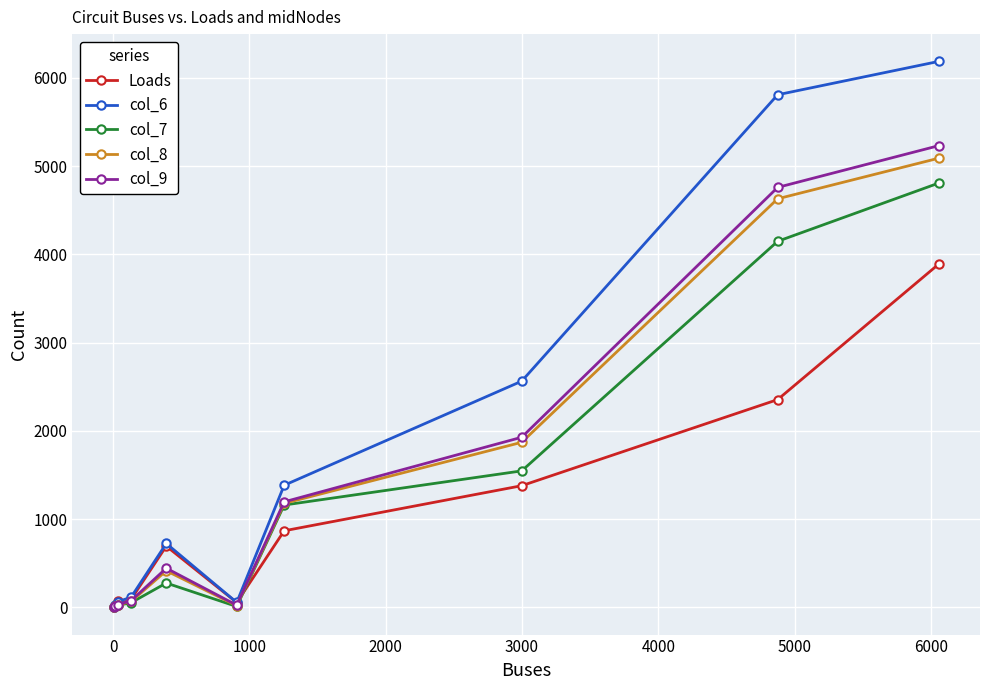

True or false: col_8 has more than 0 interior local peaks.

True